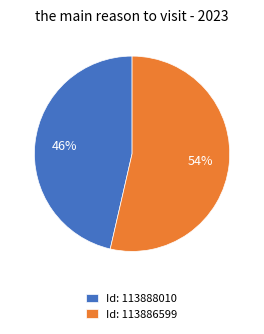

Is Id: 113886599 the majority of the pie?

Yes